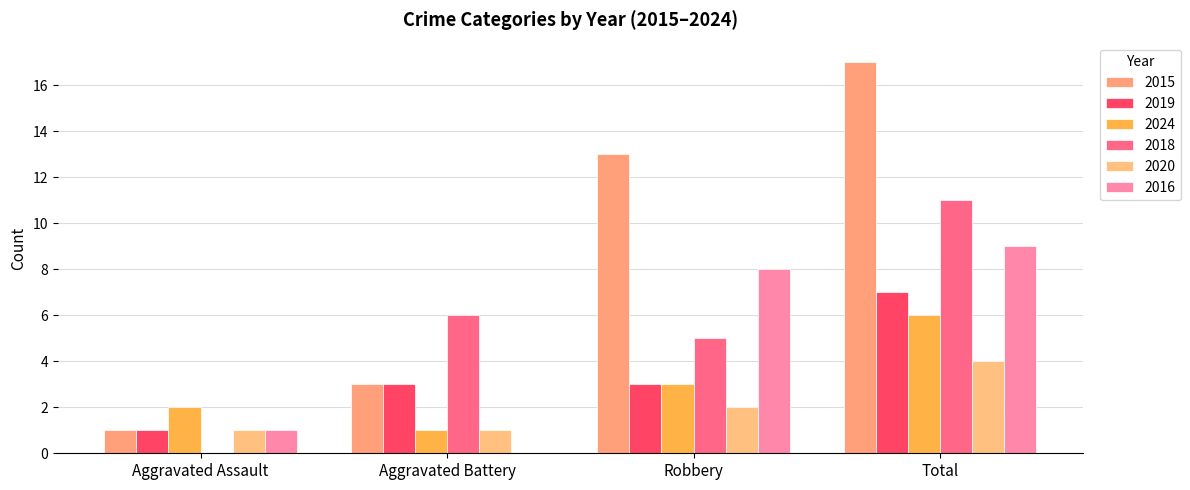

At which label does 2024 reach its minimum?

Aggravated Battery